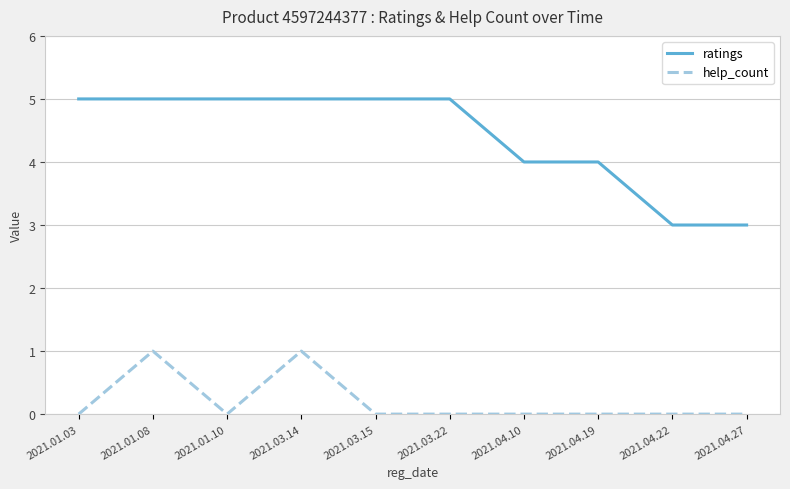

What position from the right is 2021.01.10?

8